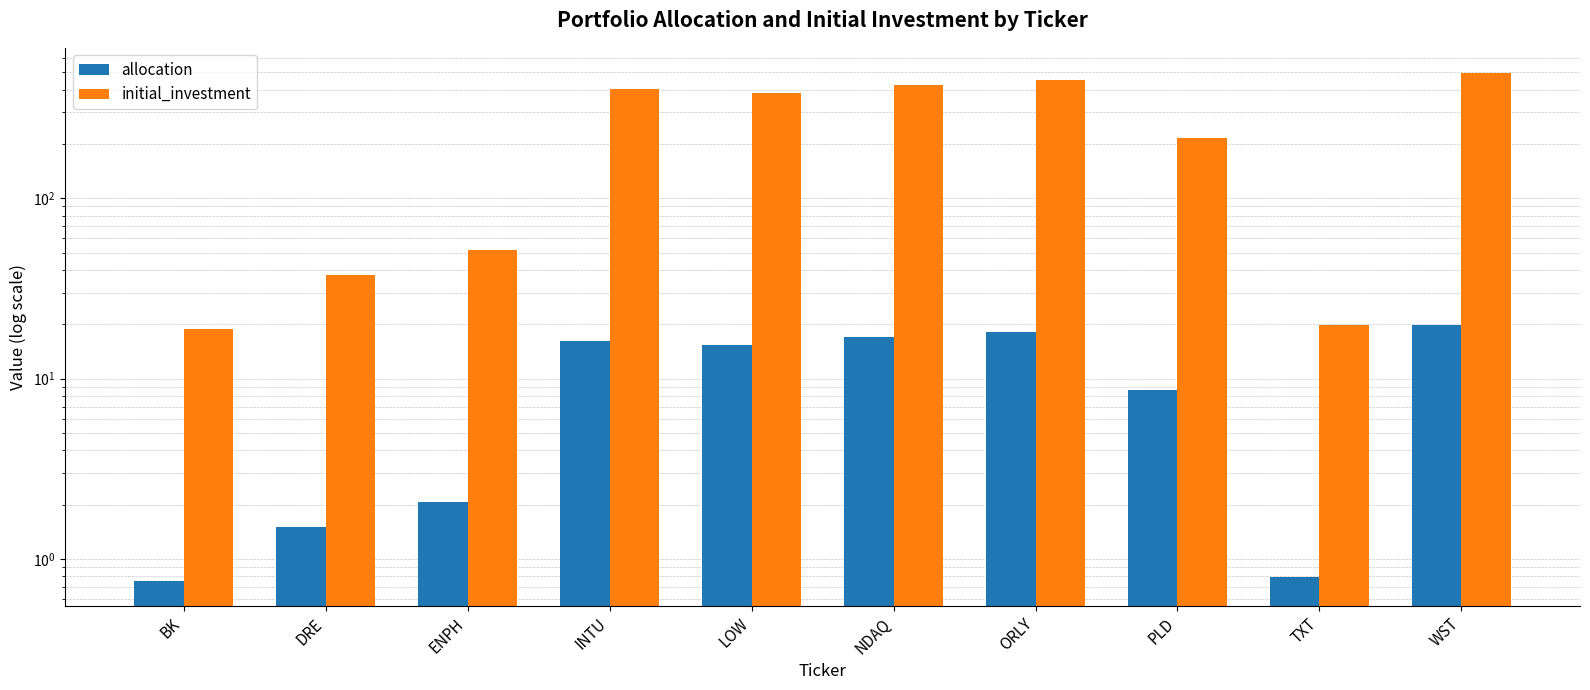

Reading right to left, extract all data points from this chart.

allocation: 19.7	0.8	8.7	18.2	16.9	15.3	16.1	2.1	1.5	0.8
initial_investment: 493.3	19.8	216.6	455.0	422.4	382.2	402.7	51.6	37.4	18.9